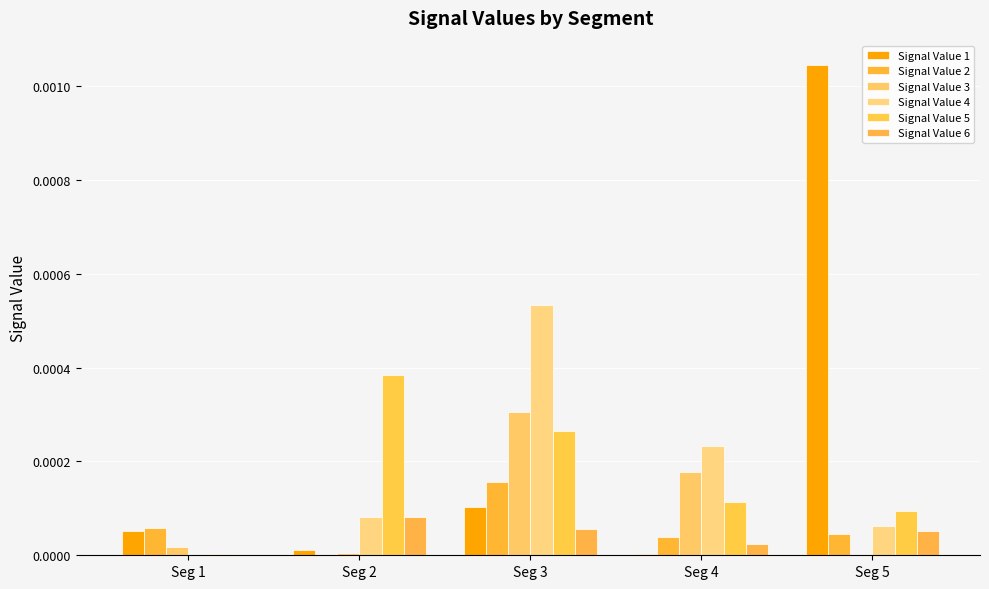

Rank the series at Seg 5 from highest to lowest value.

Signal Value 1, Signal Value 5, Signal Value 4, Signal Value 6, Signal Value 2, Signal Value 3